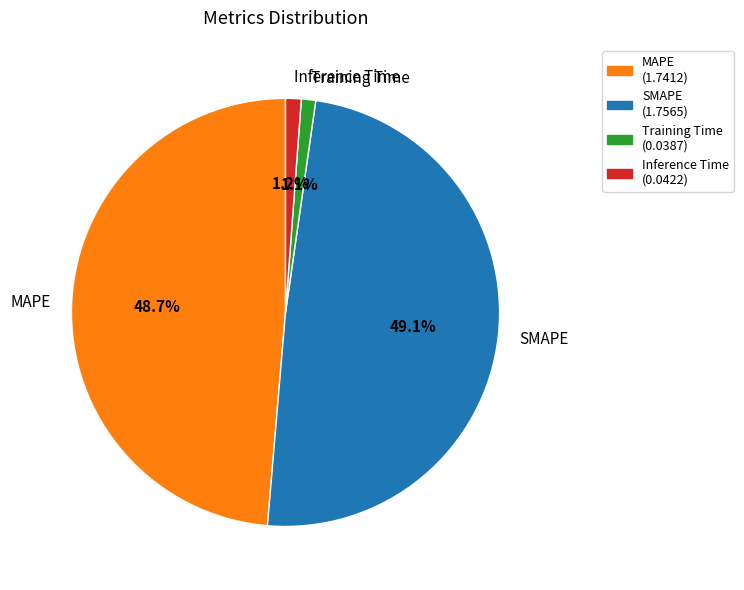

To the nearest percent, what percentage of the pie is Training Time?

1%